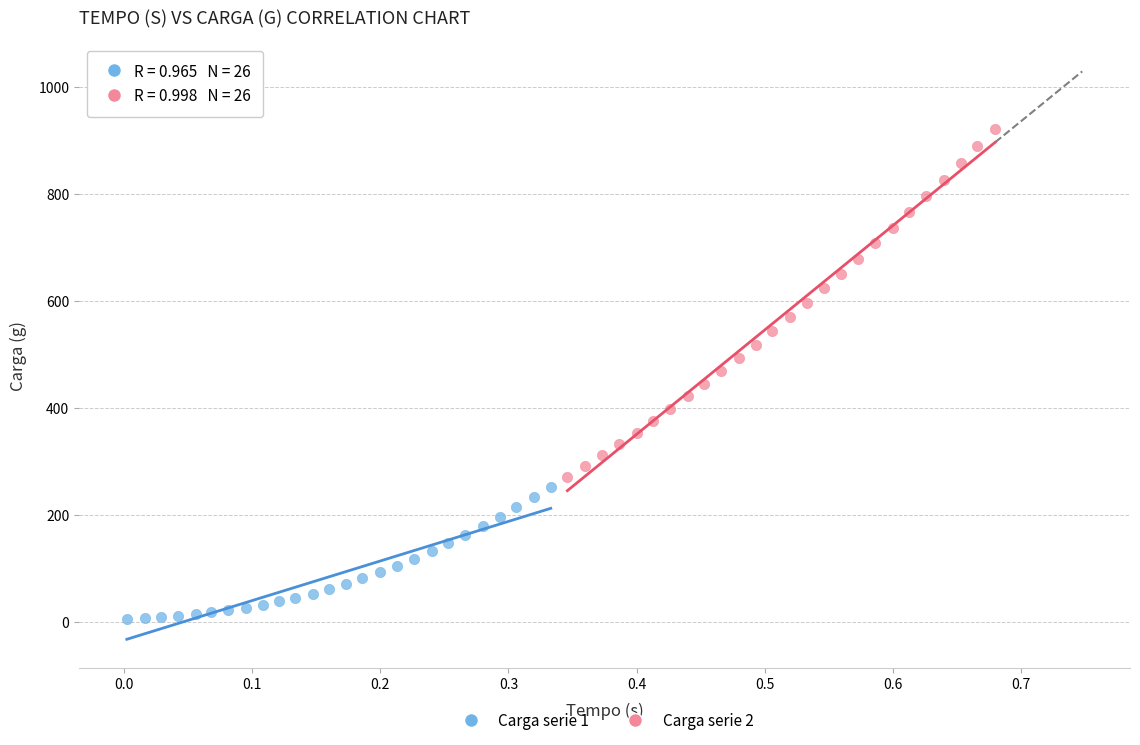

Which series reaches the maximum Y coordinate?

Carga serie 2